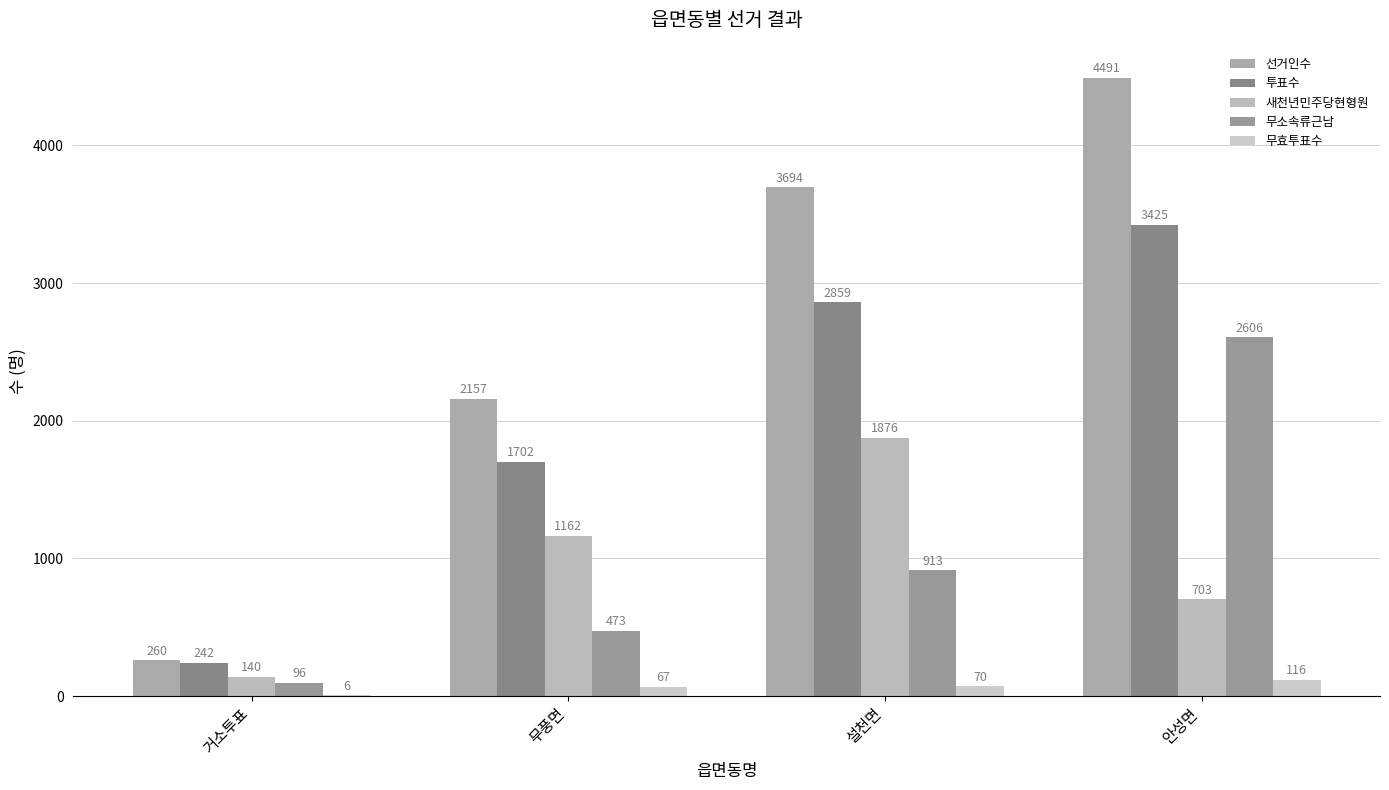

What is the approximate value of 선거인수 at 안성면, to the nearest 100?

4500